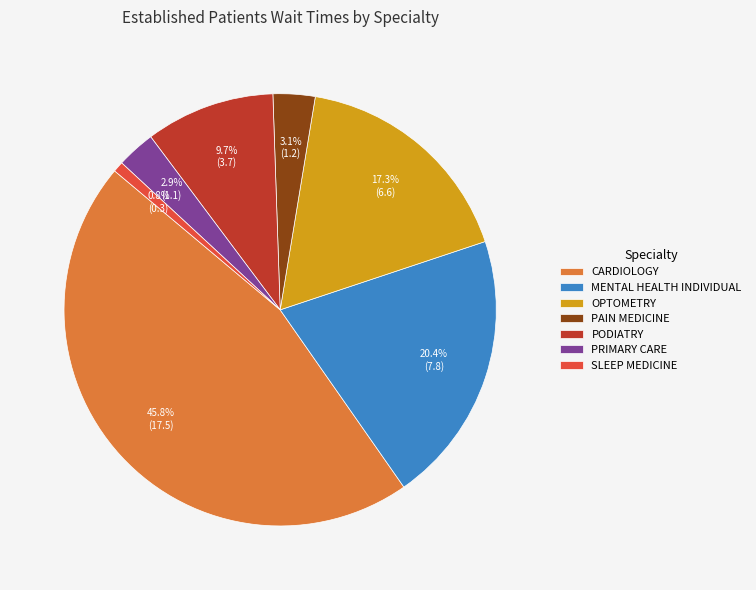

How many slices are in this pie chart?

7